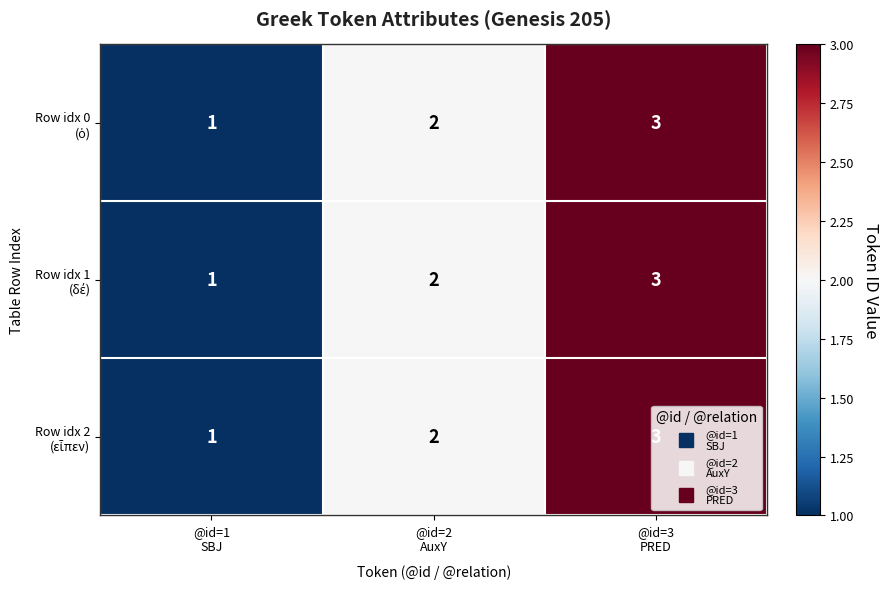

What is the greatest value displayed?

3